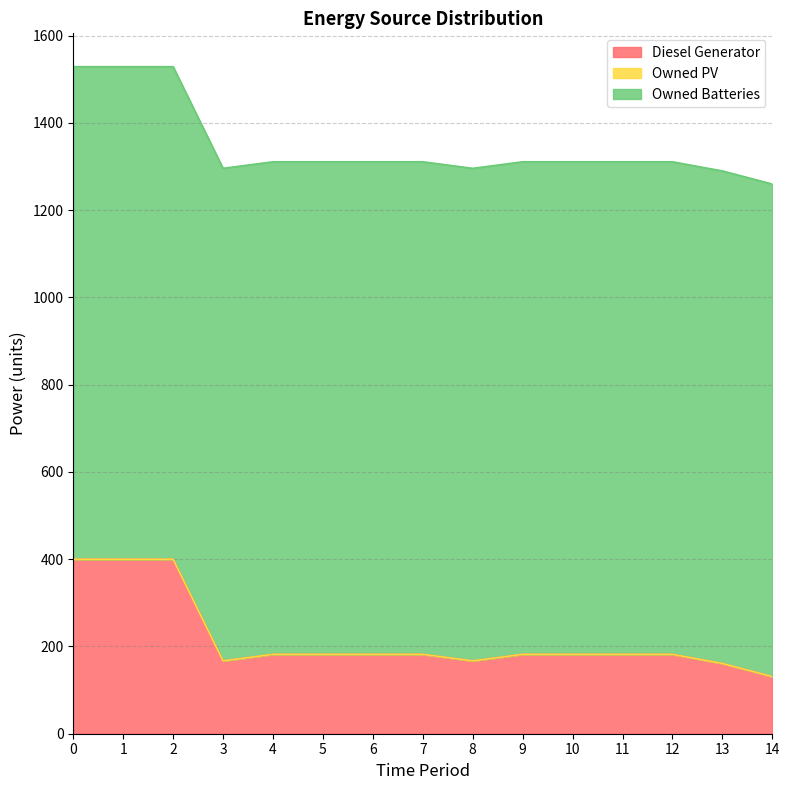

Rank the series at 4 from highest to lowest value.

Owned Batteries, Diesel Generator, Owned PV